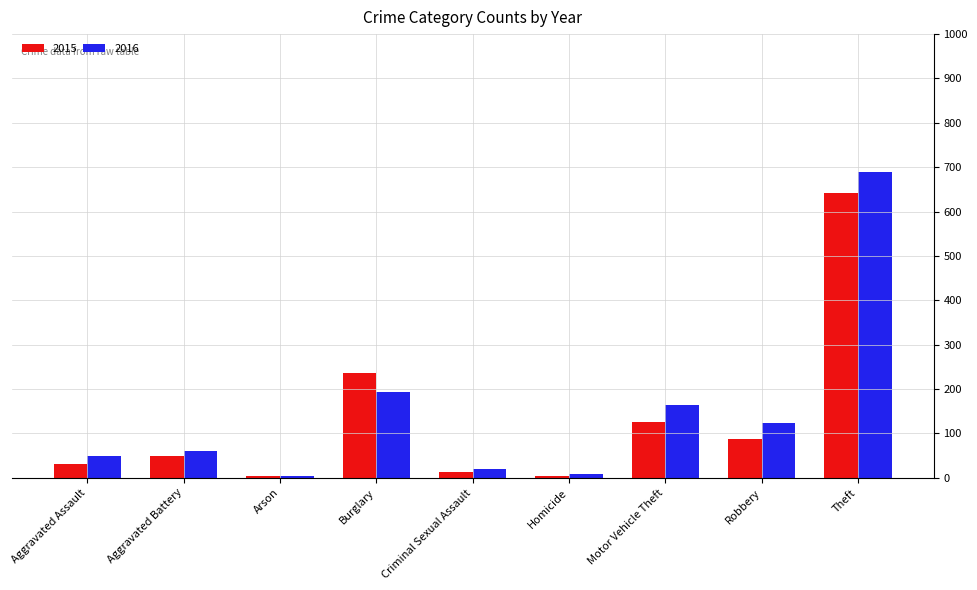

Does the chart contain stacked bars?

No